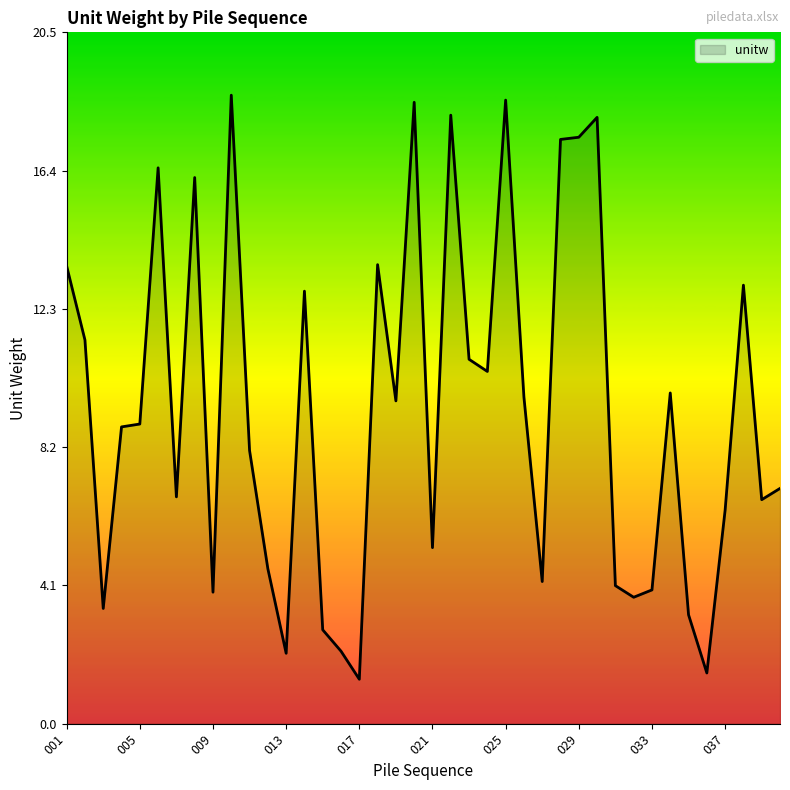

What is the maximum value shown in the chart?

18.6